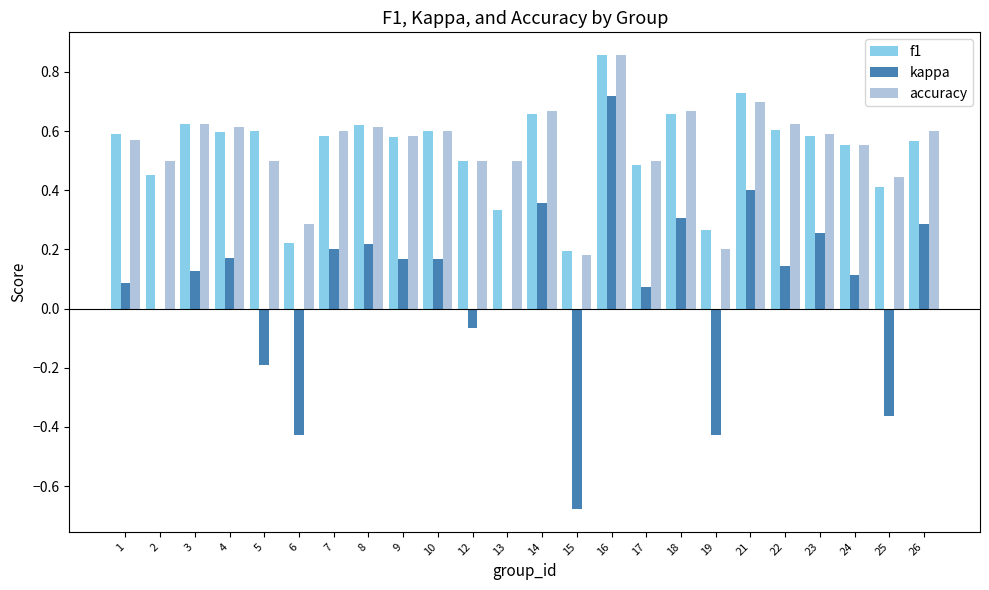

The f1 series shows 0.6 at 23. True or false?

True